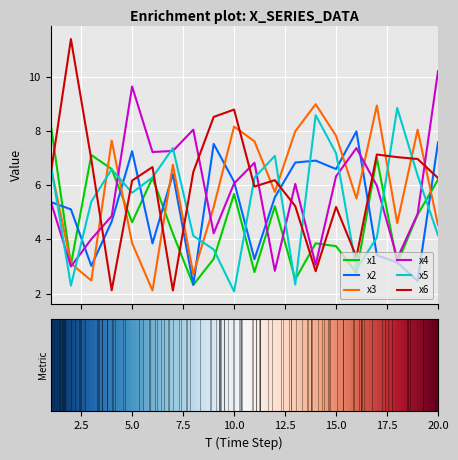

Which series has the largest range (max minus min)?

x6